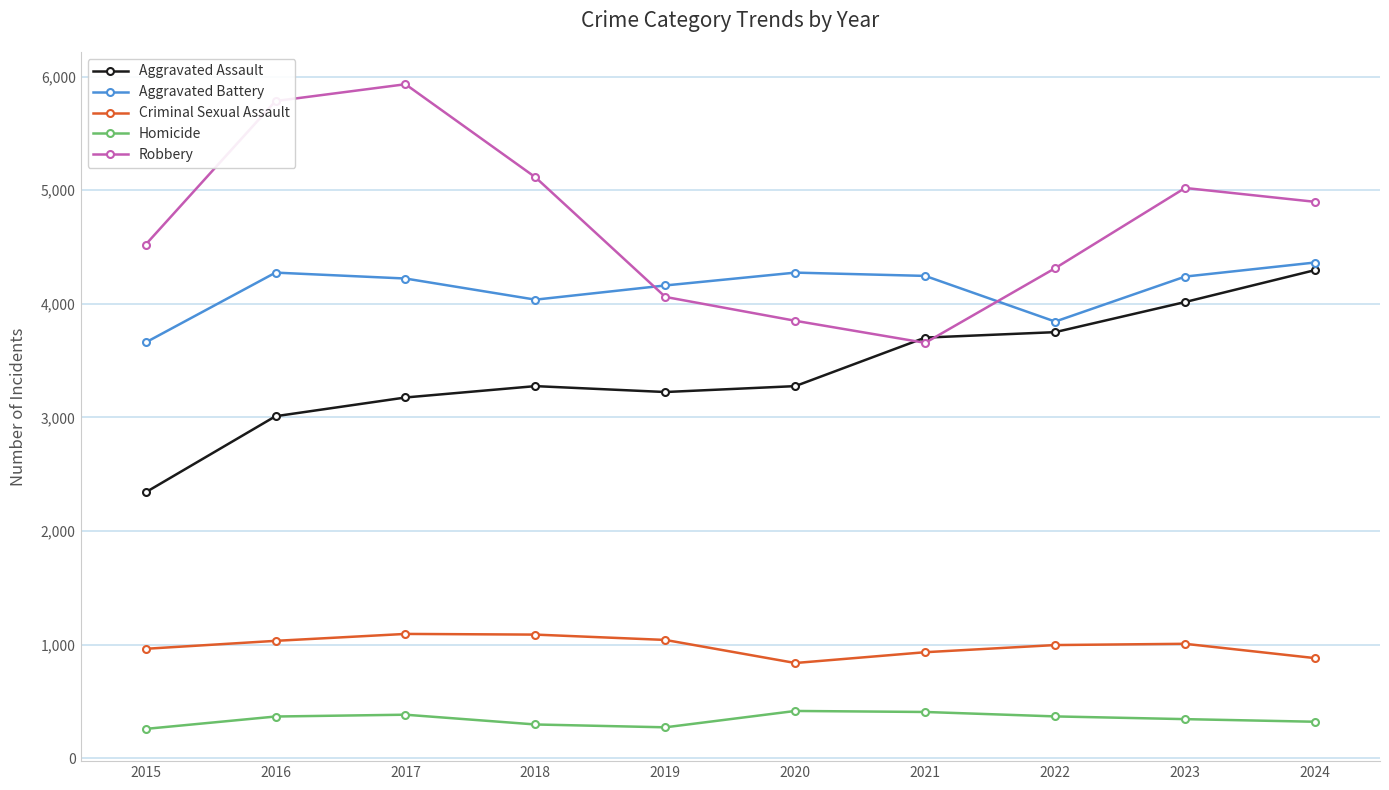

Where is the first local maximum for Aggravated Battery?

2016